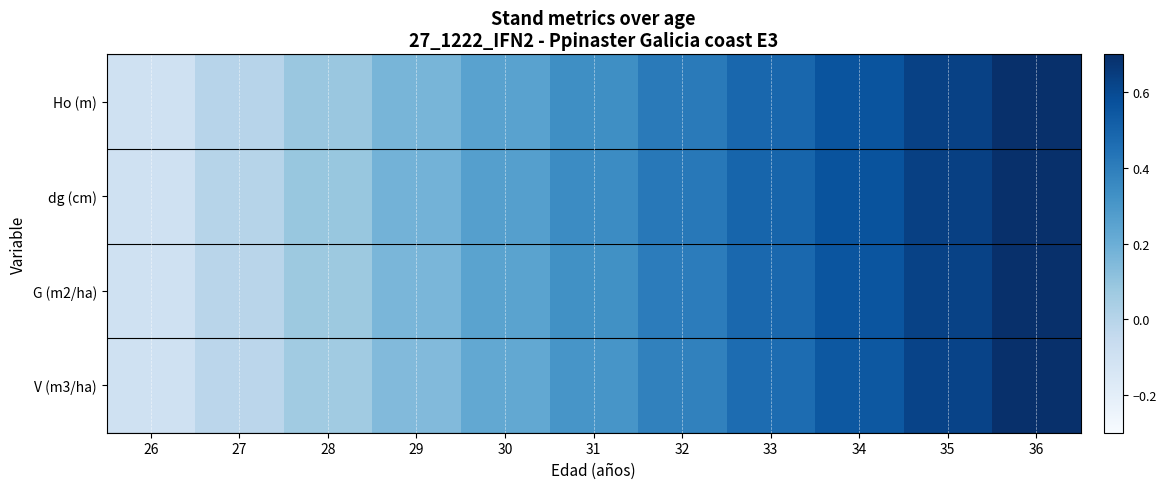

Which series has the largest range (max minus min)?

Ho (m)